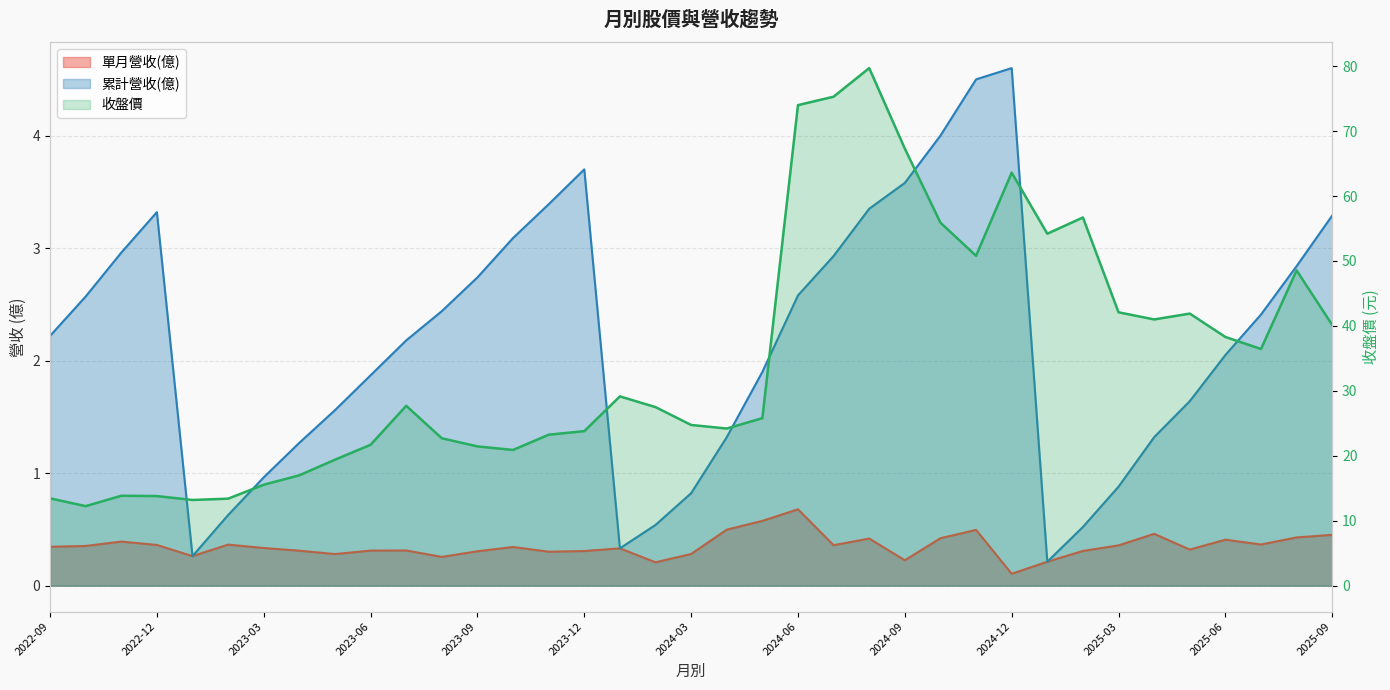

What is the label of the 18th point from the right?

2024-04